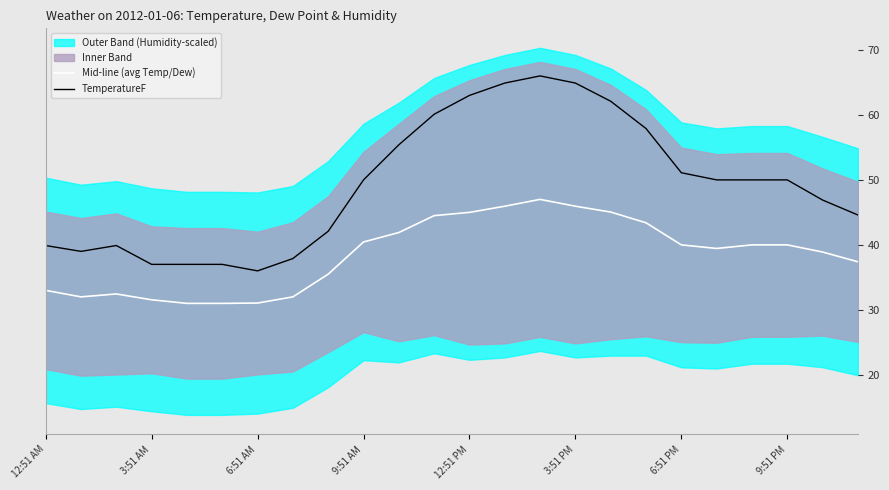

The value of TemperatureF at 3:51 AM is 59.5. True or false?

False